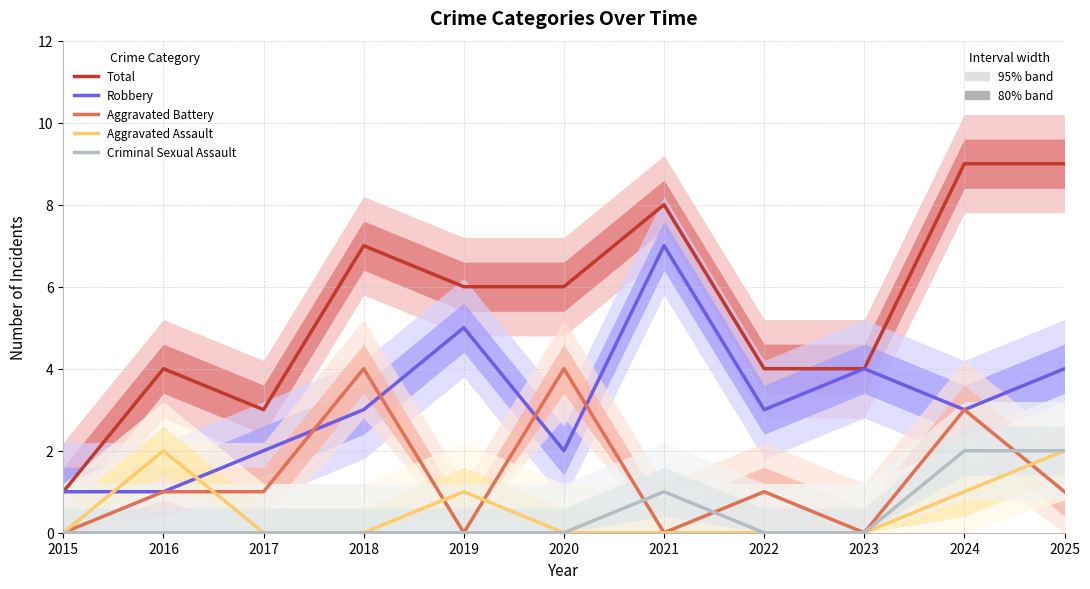

Count the Aggravated Assault values in the range 0 to 1.

9